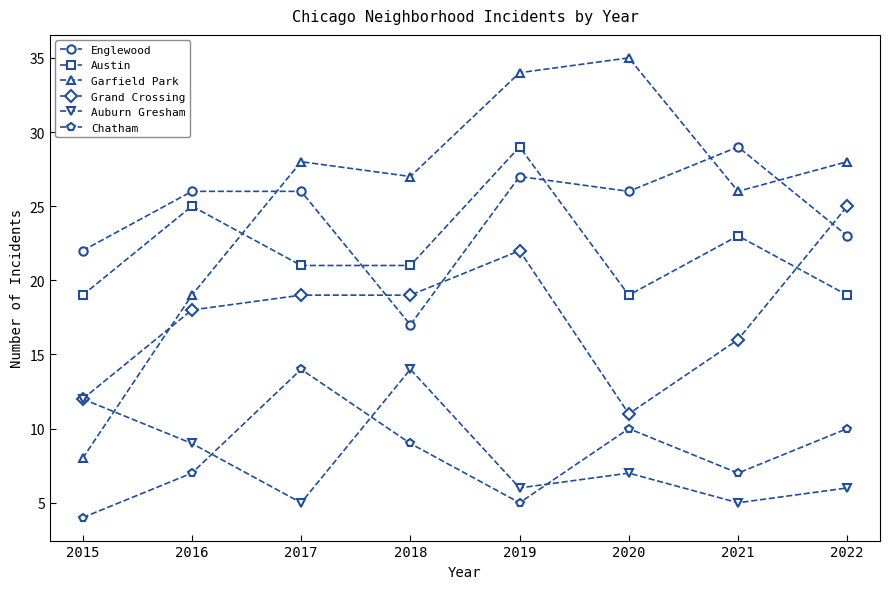

What is the total value across all series at 2020?

108